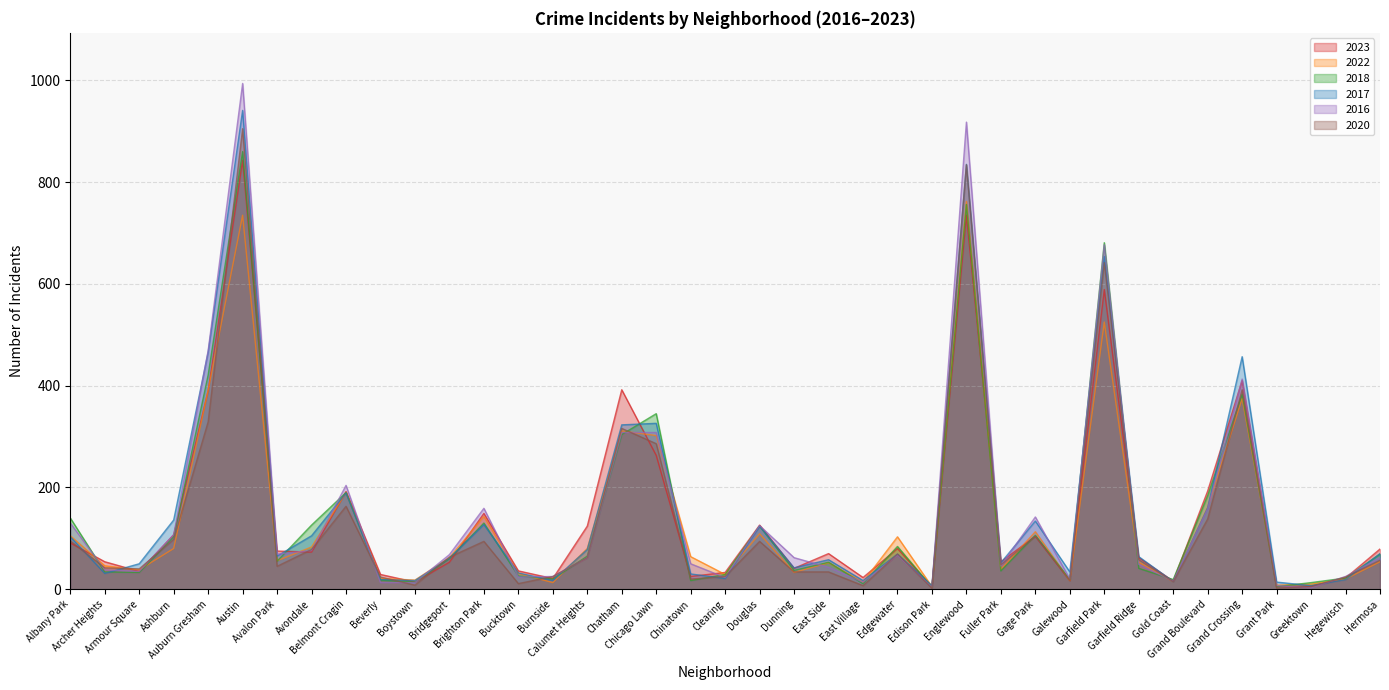

After their last crossing, which series has the higher values: 2016 or 2018?

2018